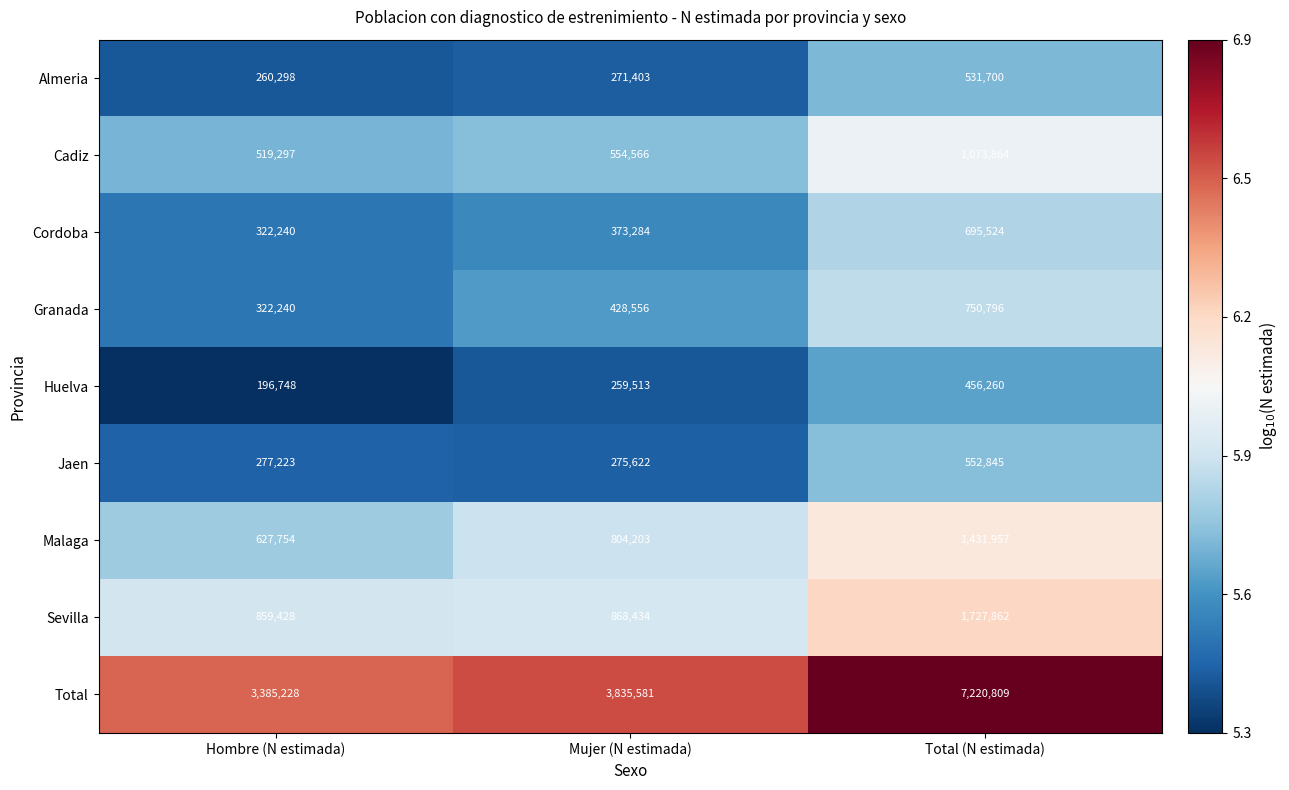

Which category has the lowest value in the Huelva series?

Hombre (N estimada)